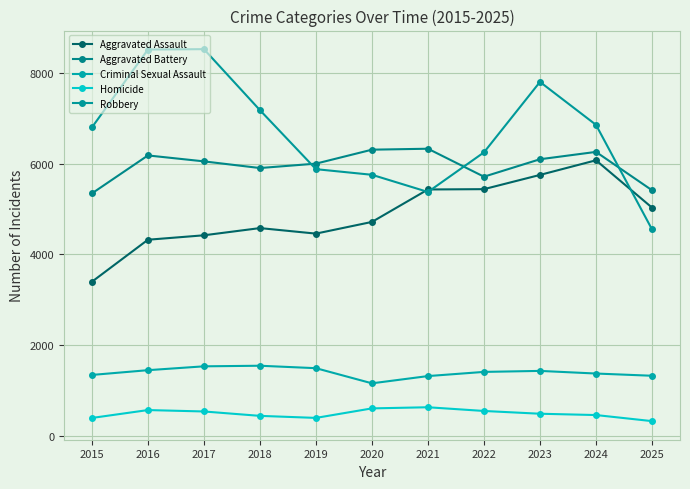

What is the difference between the maximum and minimum values in the Aggravated Battery series?

986